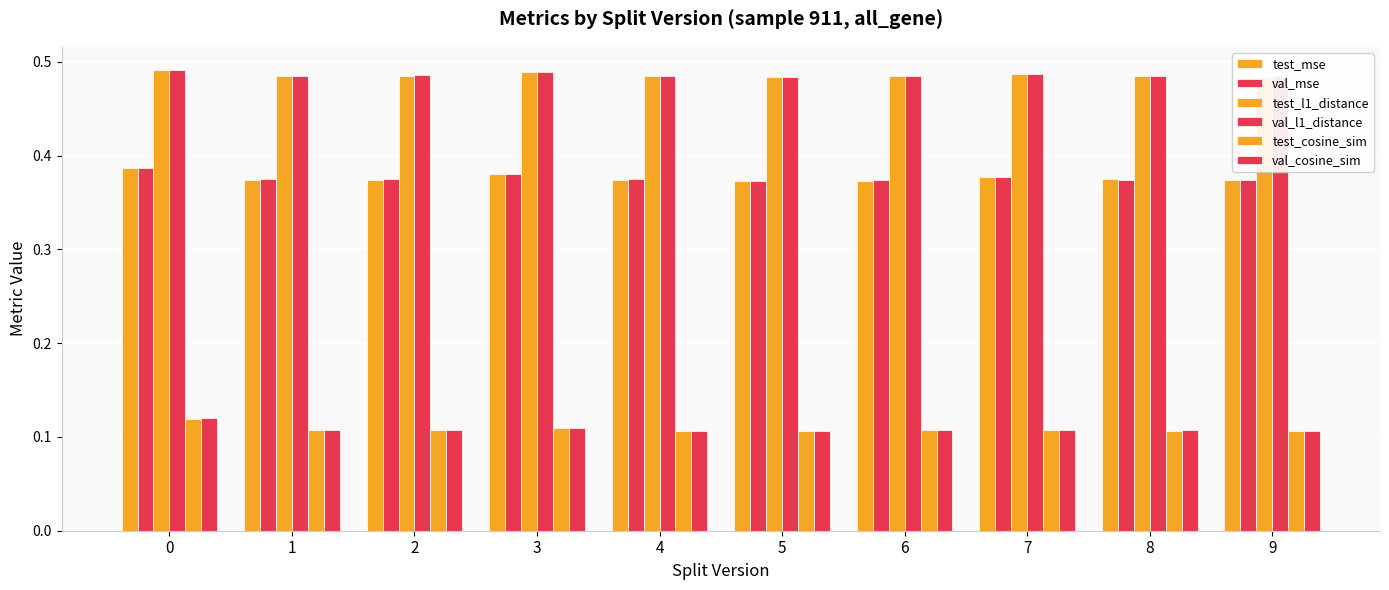

What is the difference between the highest and lowest values at 2?

0.4